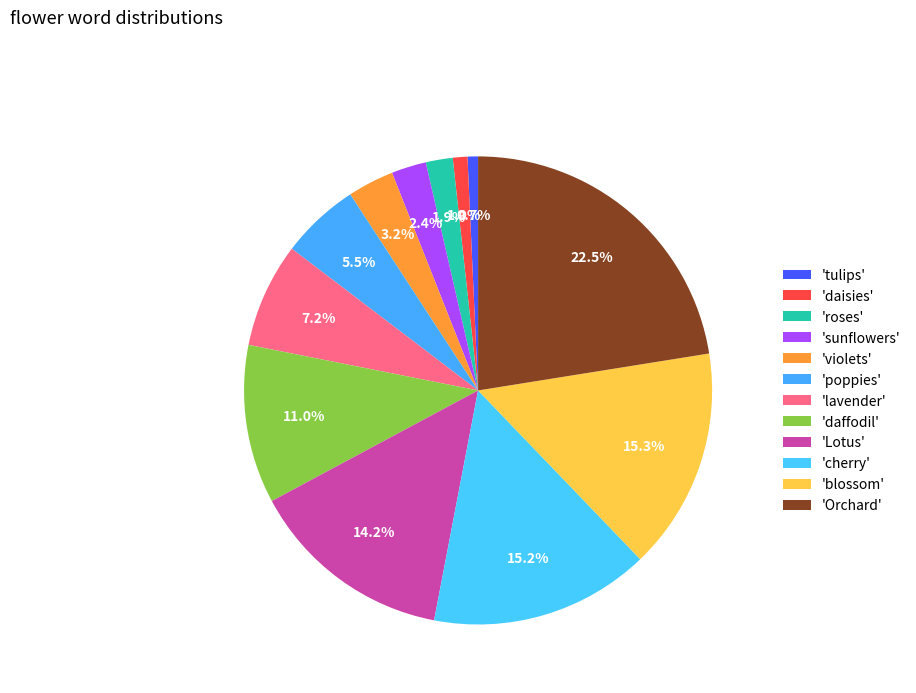

How many segments does this pie chart have?

12